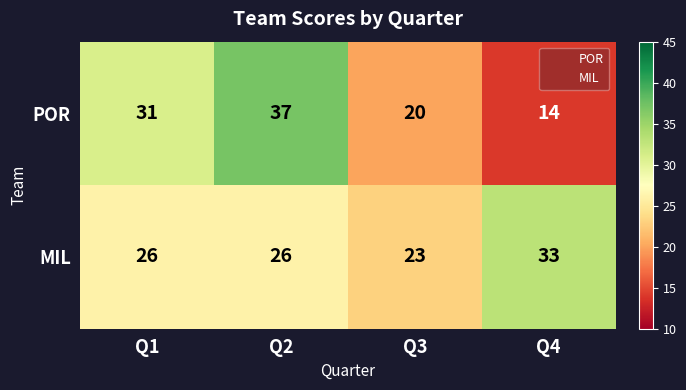

Is the value of POR at Q1 greater than the value of MIL at Q4?

No